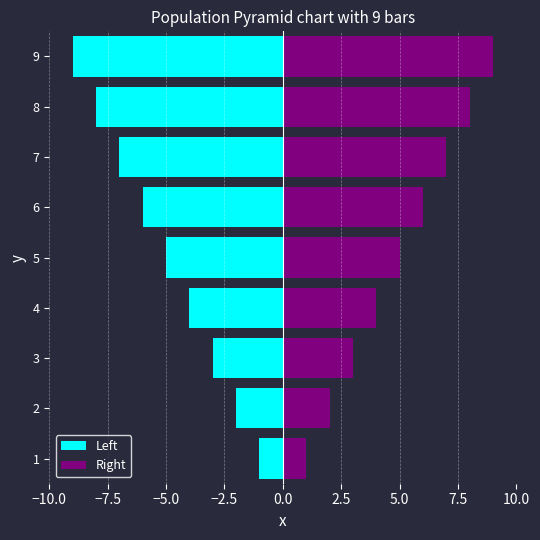

Are the bars grouped side by side (vs. stacked)?

Yes